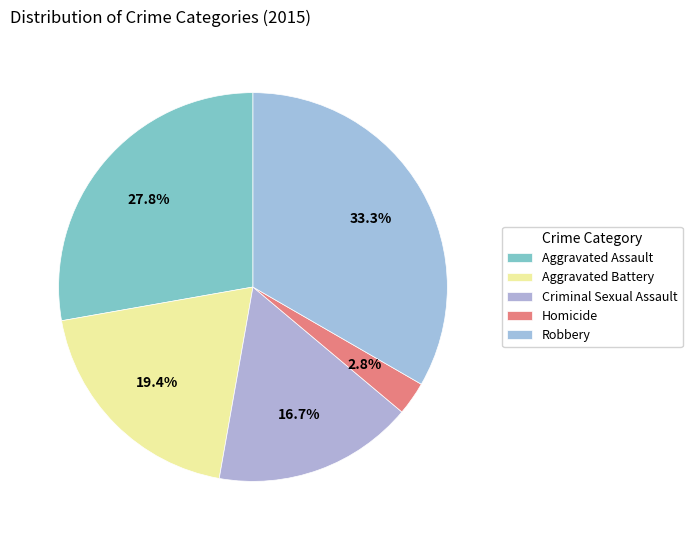

How many slices are in this pie chart?

5